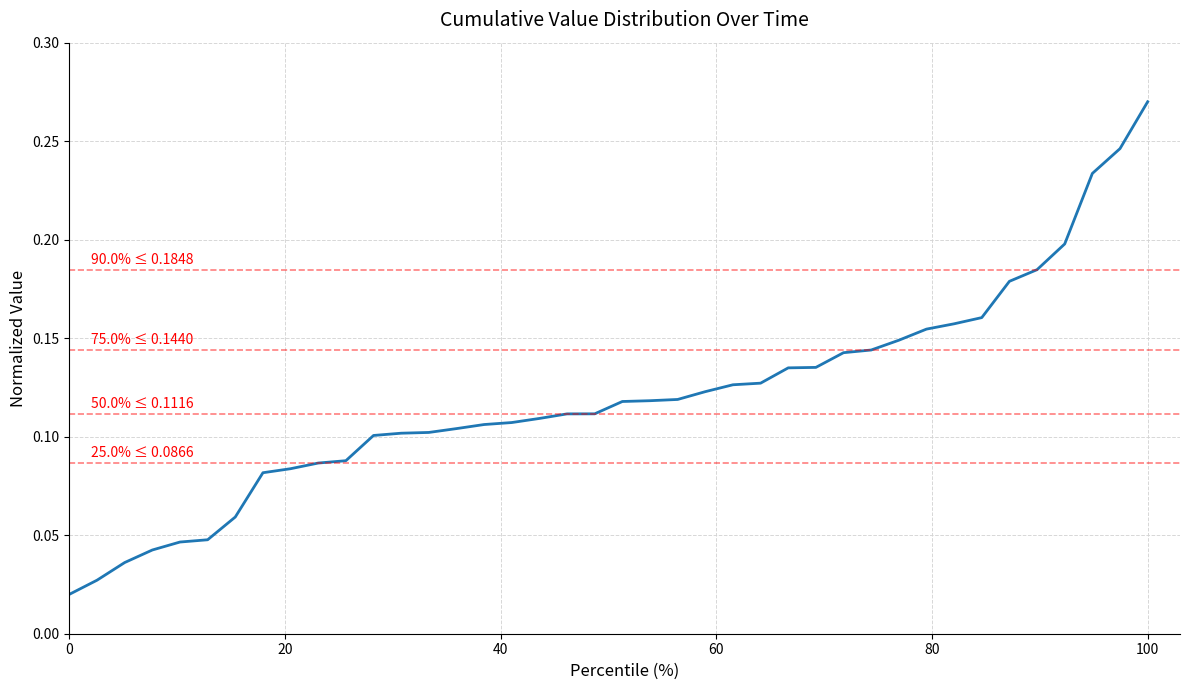

At which category does the chart reach its peak across all series?

100